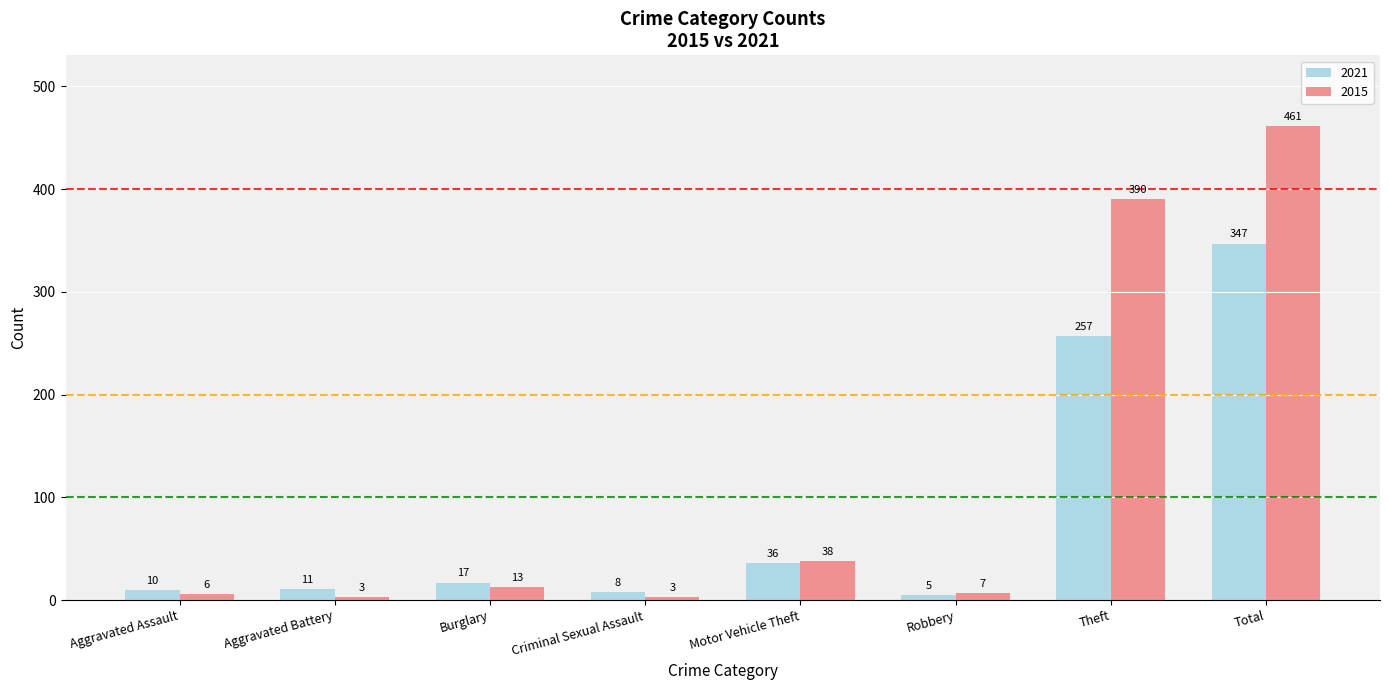

How many groups of bars are there?

8